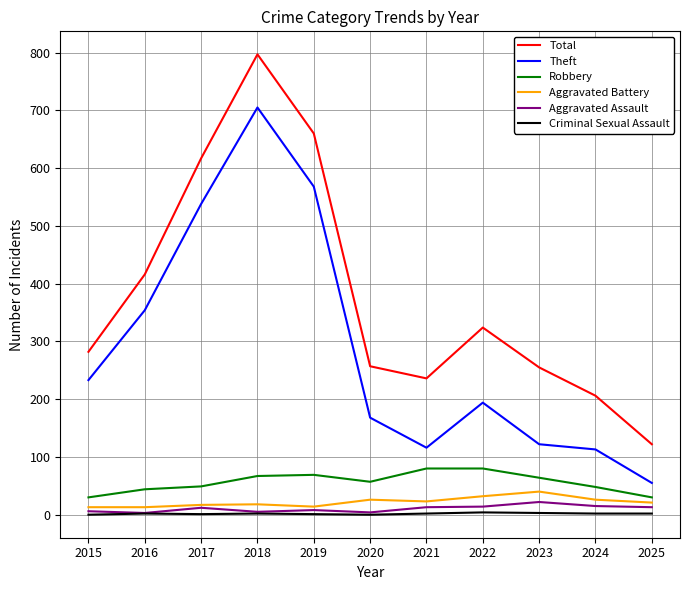

How many lines are shown in the chart?

6